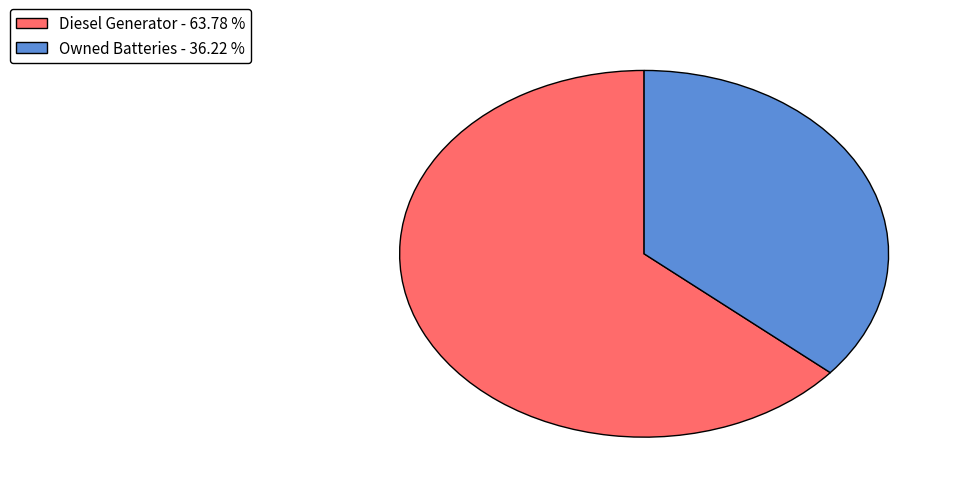

Which slice is the largest?

Diesel Generator - 63.78 %